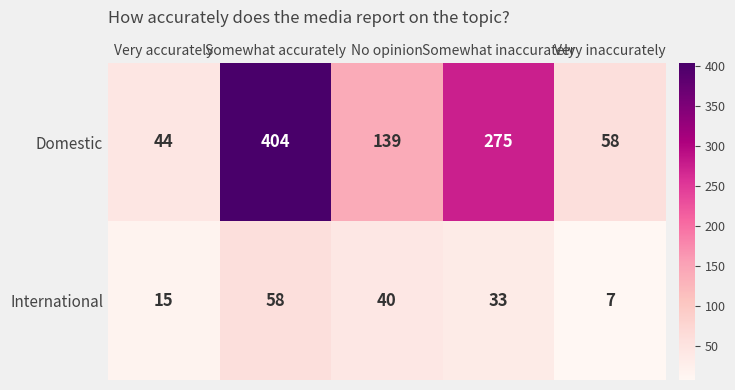

Count the number of data series in this chart.

2